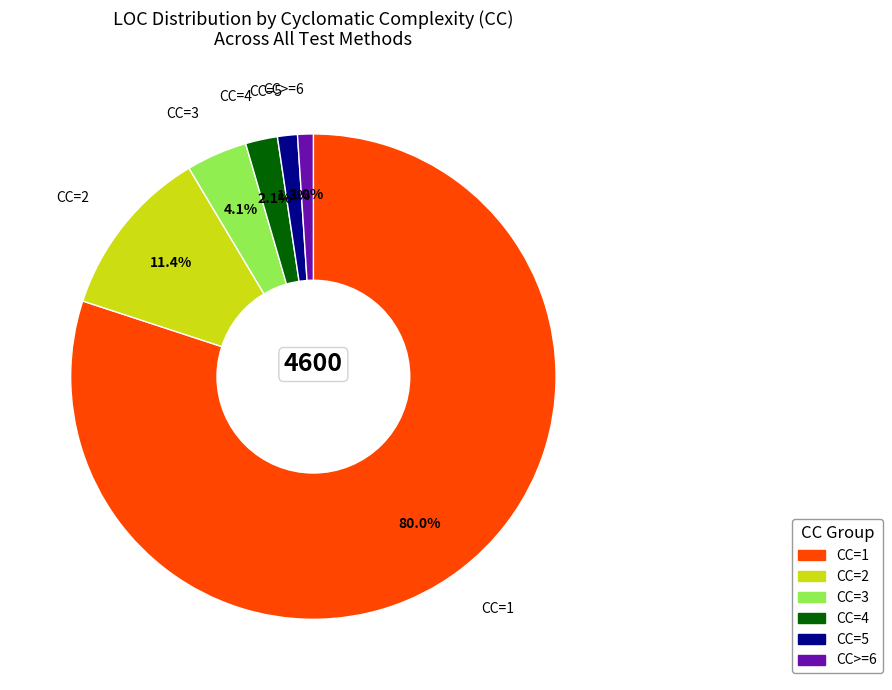

Is there any slice that represents more than half of the pie?

Yes